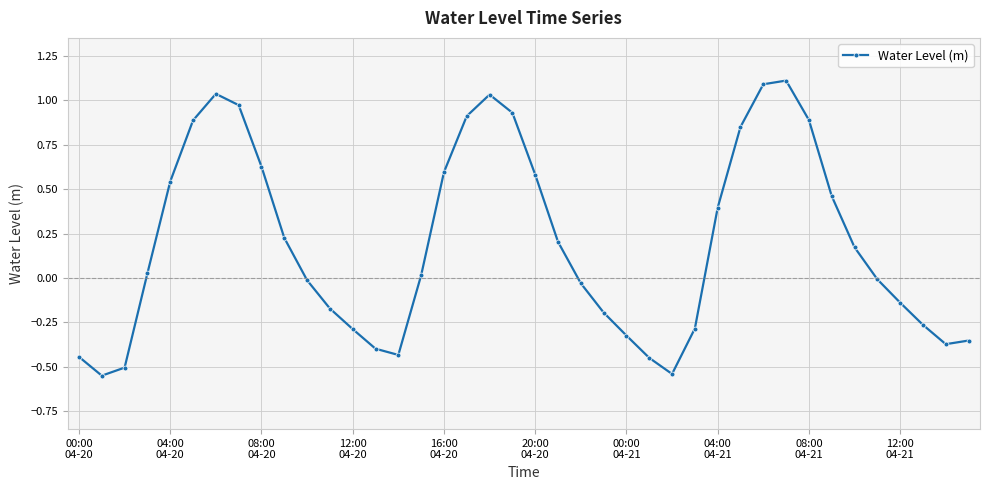

What is the difference between the second highest and second lowest values?

1.6